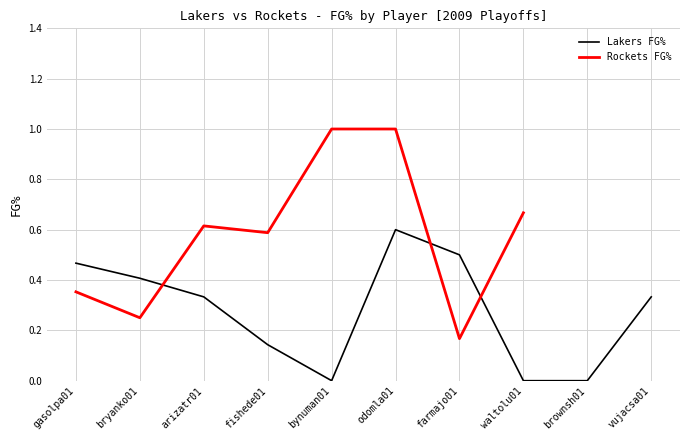

What is the change in value from arizatr01 to brownsh01?

-0.3